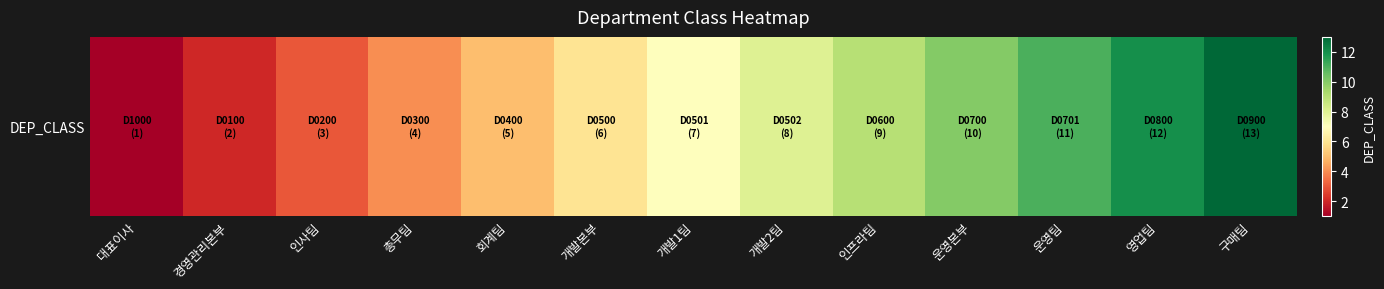

Is it true that the value at 개발2팀 is 8?

True